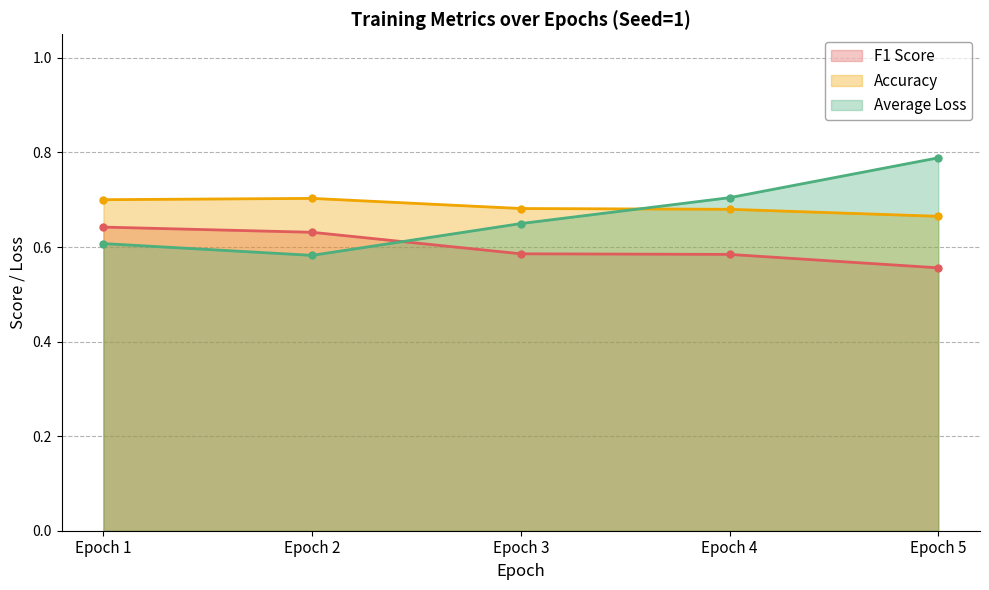

Which series changed the most between Epoch 1 and Epoch 2?

Average Loss